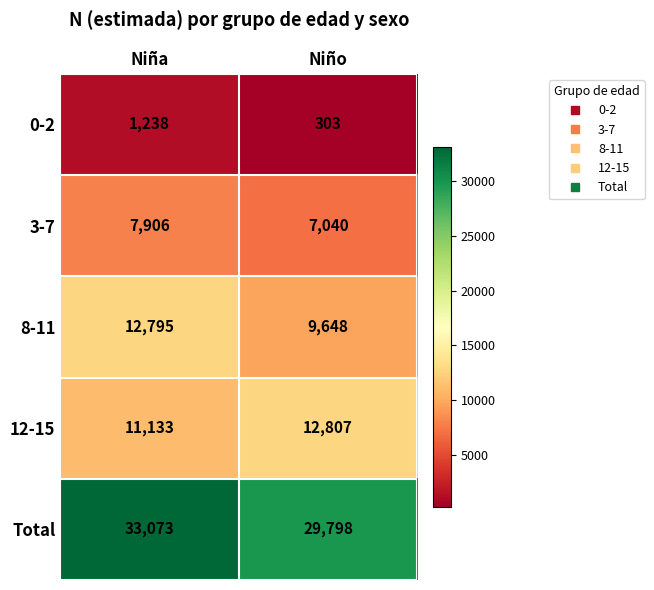

The value of 3-7 at Niño is 4215. True or false?

False